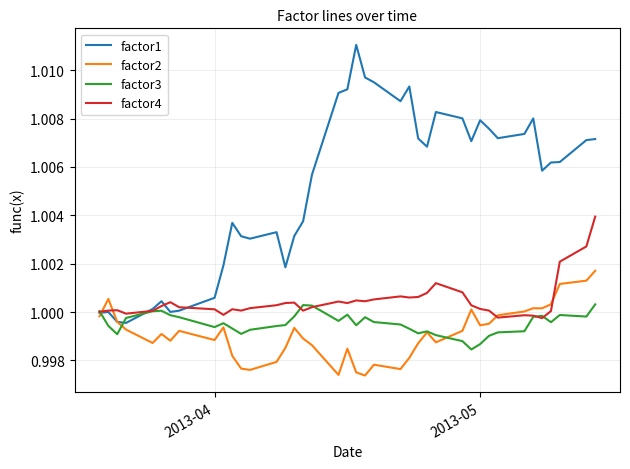

Which series has the largest total across all categories?

factor1